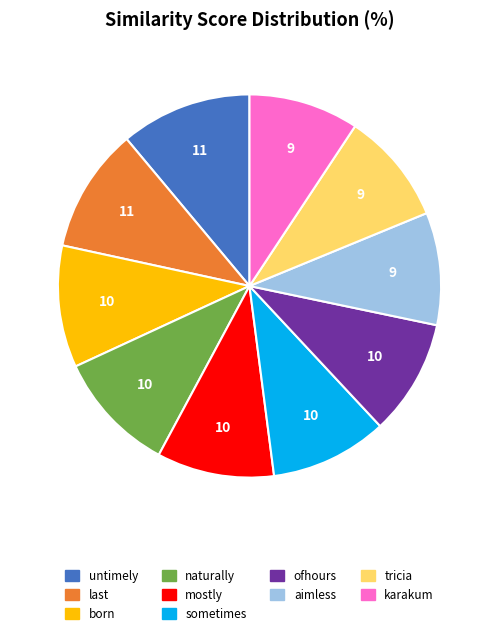

Does karakum account for over 50% of the chart?

No